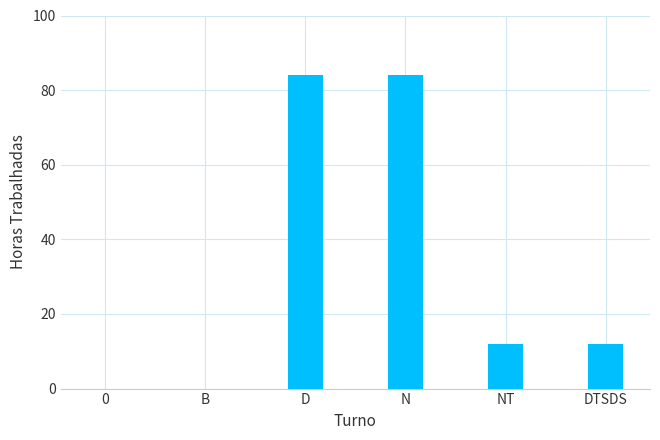

The chart shows a value of 42 at D. True or false?

False